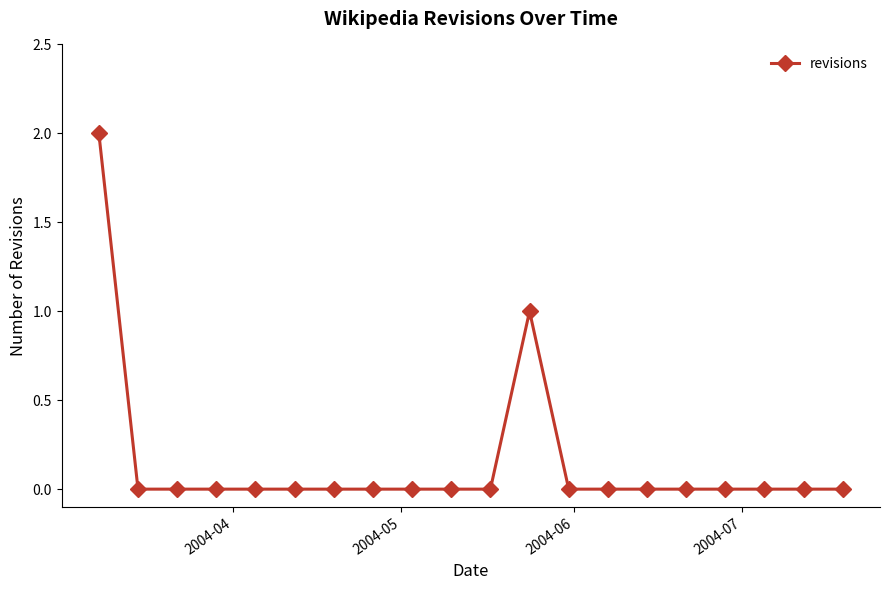

What is the sum of all values?

3